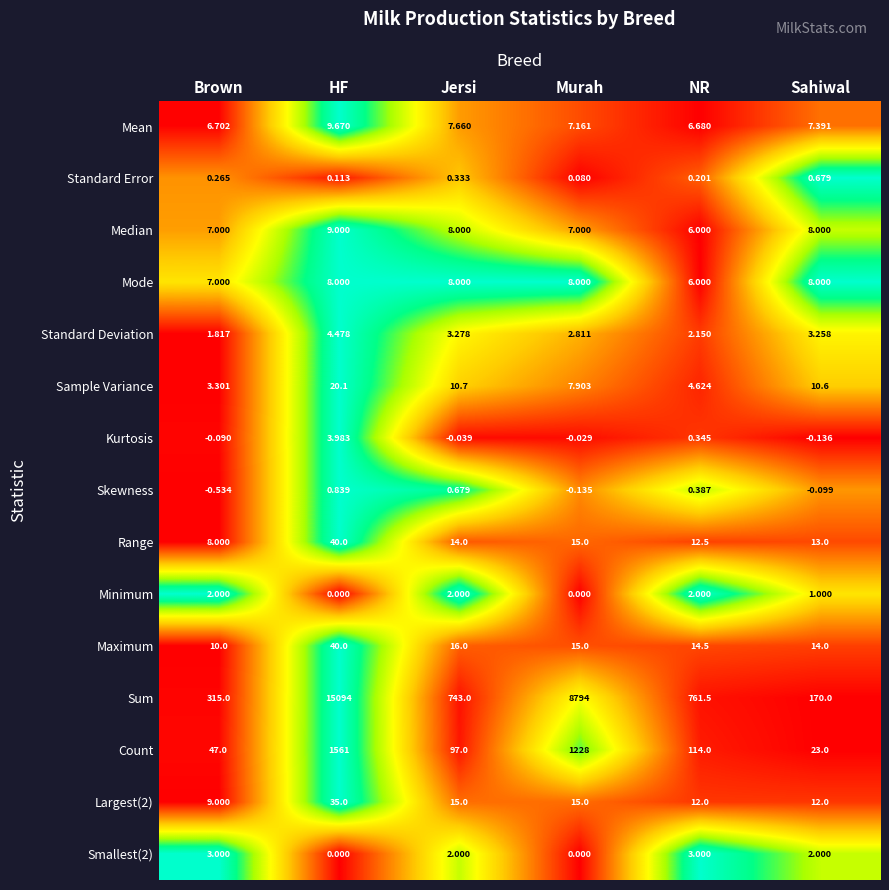

How many series are shown in this chart?

15